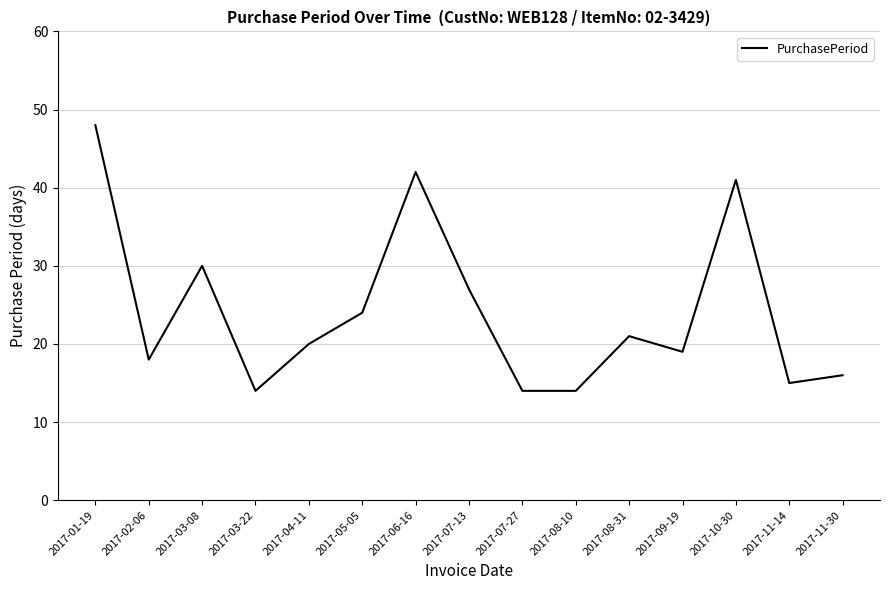

Which has a higher value, 2017-10-30 or 2017-07-13?

2017-10-30